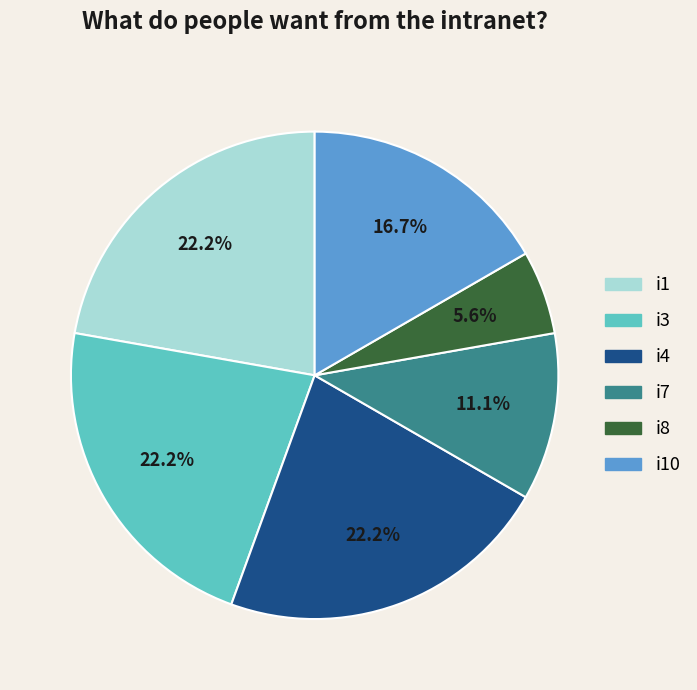

Does any single category account for the majority?

No